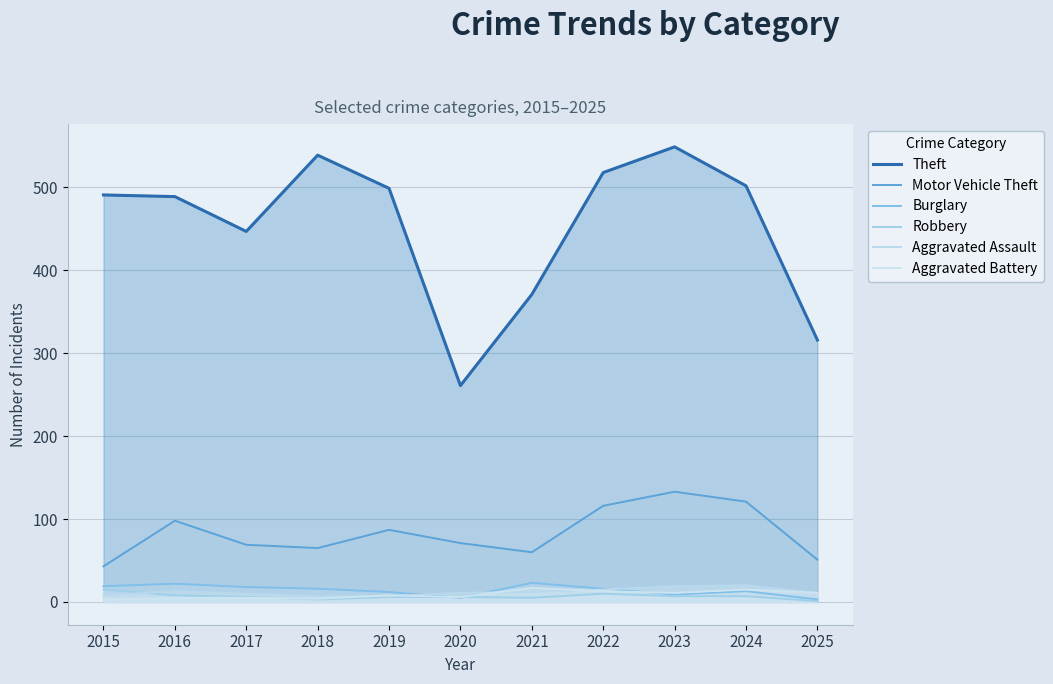

At which label does Aggravated Battery reach its peak?

2021